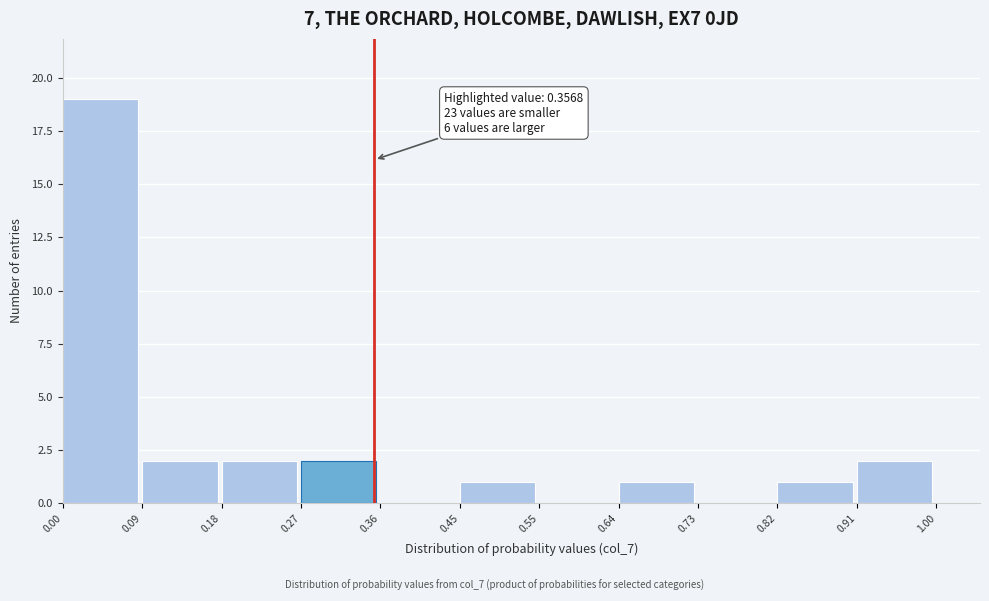

Over which range of the x-axis is the bar tallest?

0.00 to 0.09